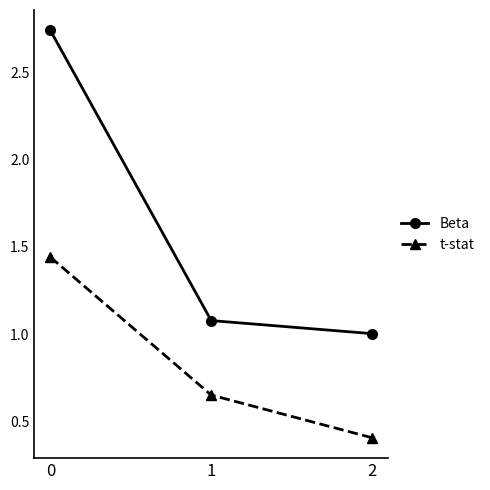

What is the minimum value for t-stat?

0.4